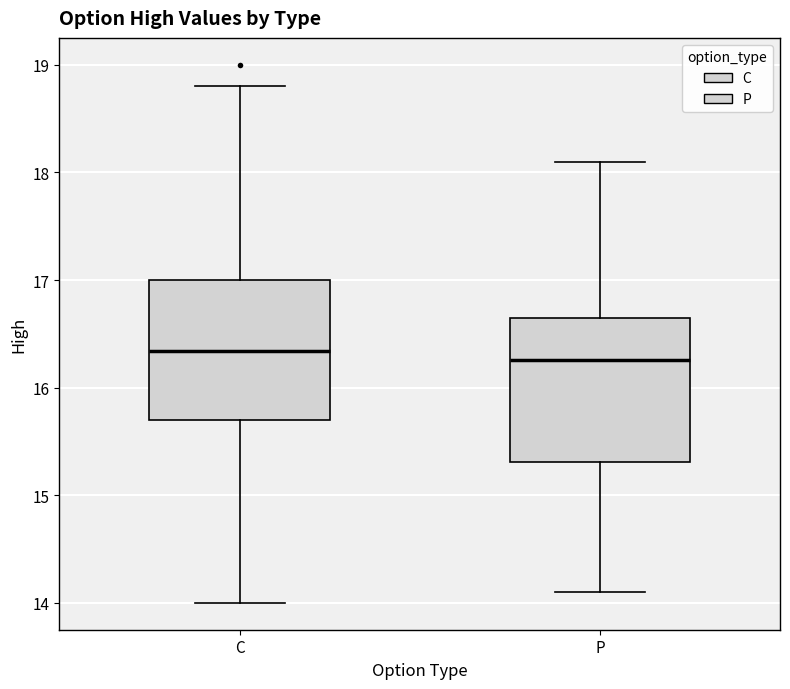

Reading left to right, transcribe this box plot: for each box, give where its median line is, the range the box spans, and where its two whiskers end, as read against the y-axis. The values are not printed on the chart, so give them approximately, as read against the axis.

C: median 16.3, box 15.7 to 17.0, whiskers 14.0 to 18.8
P: median 16.3, box 15.3 to 16.7, whiskers 14.1 to 18.1